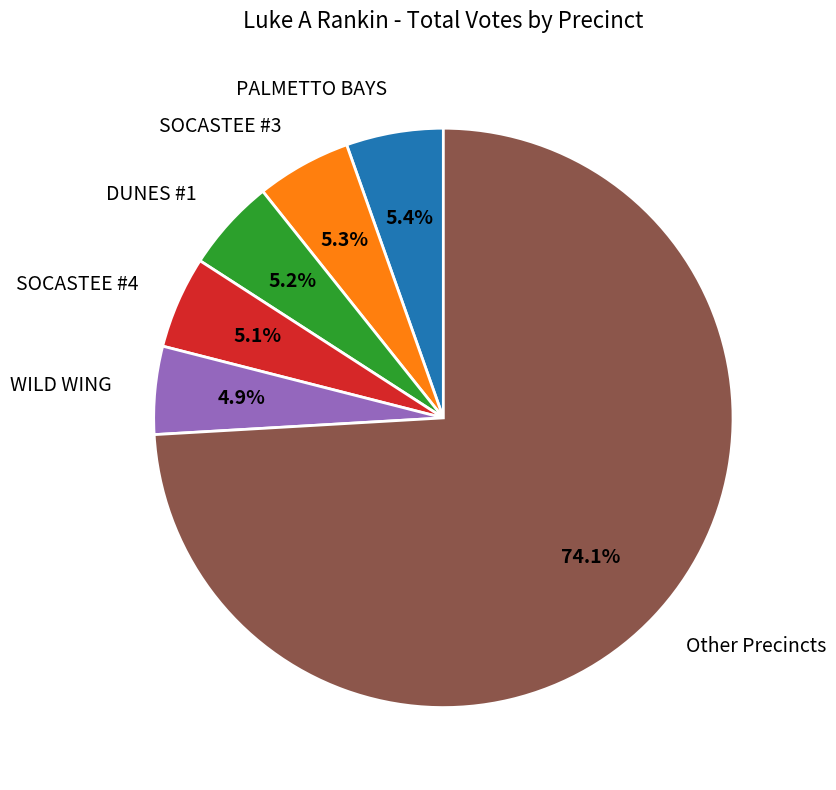

To the nearest percent, what is the difference between the largest and smallest slice percentages?

69%